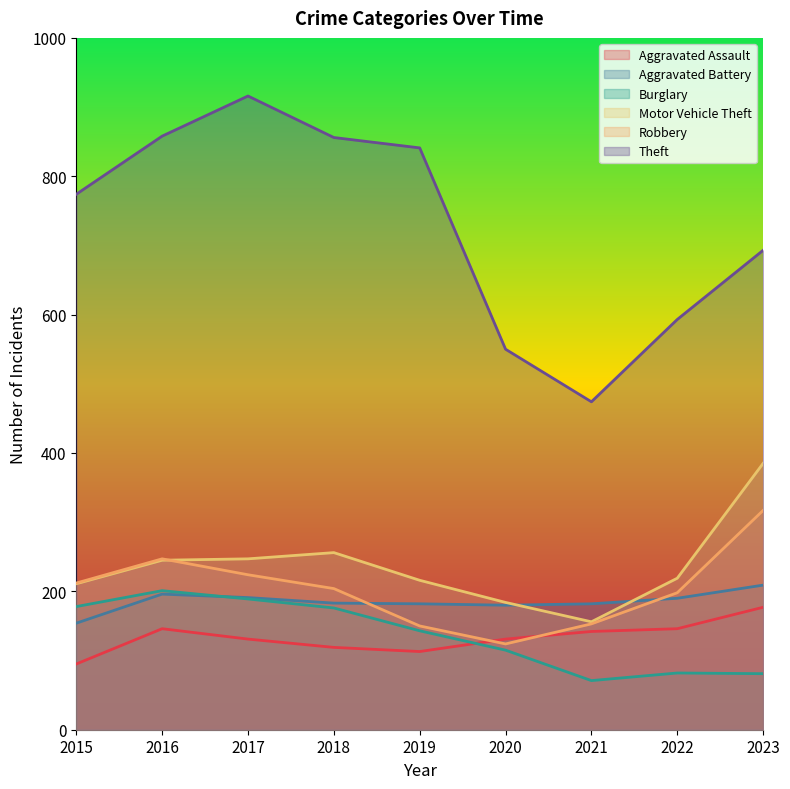

Which series has the widest spread of values?

Theft